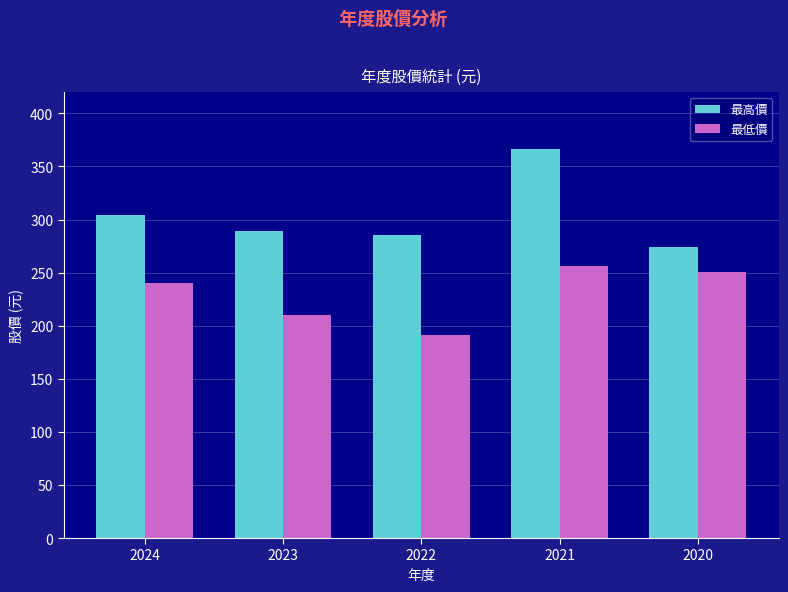

What is the minimum value shown in the chart?

191.0